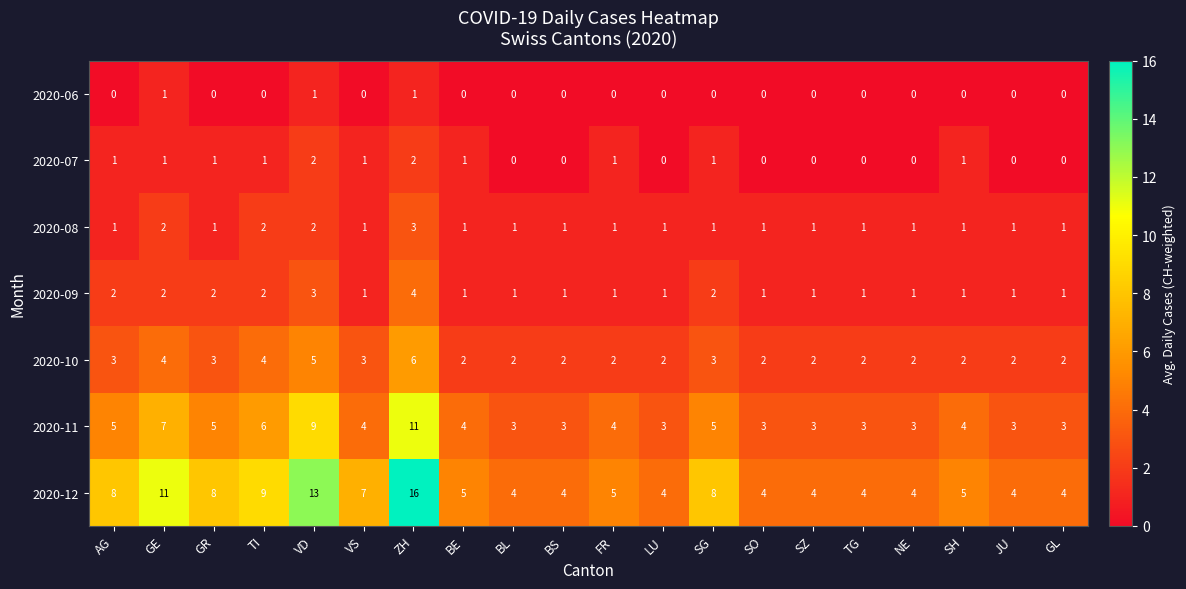

At which label does 2020-10 reach its peak?

ZH